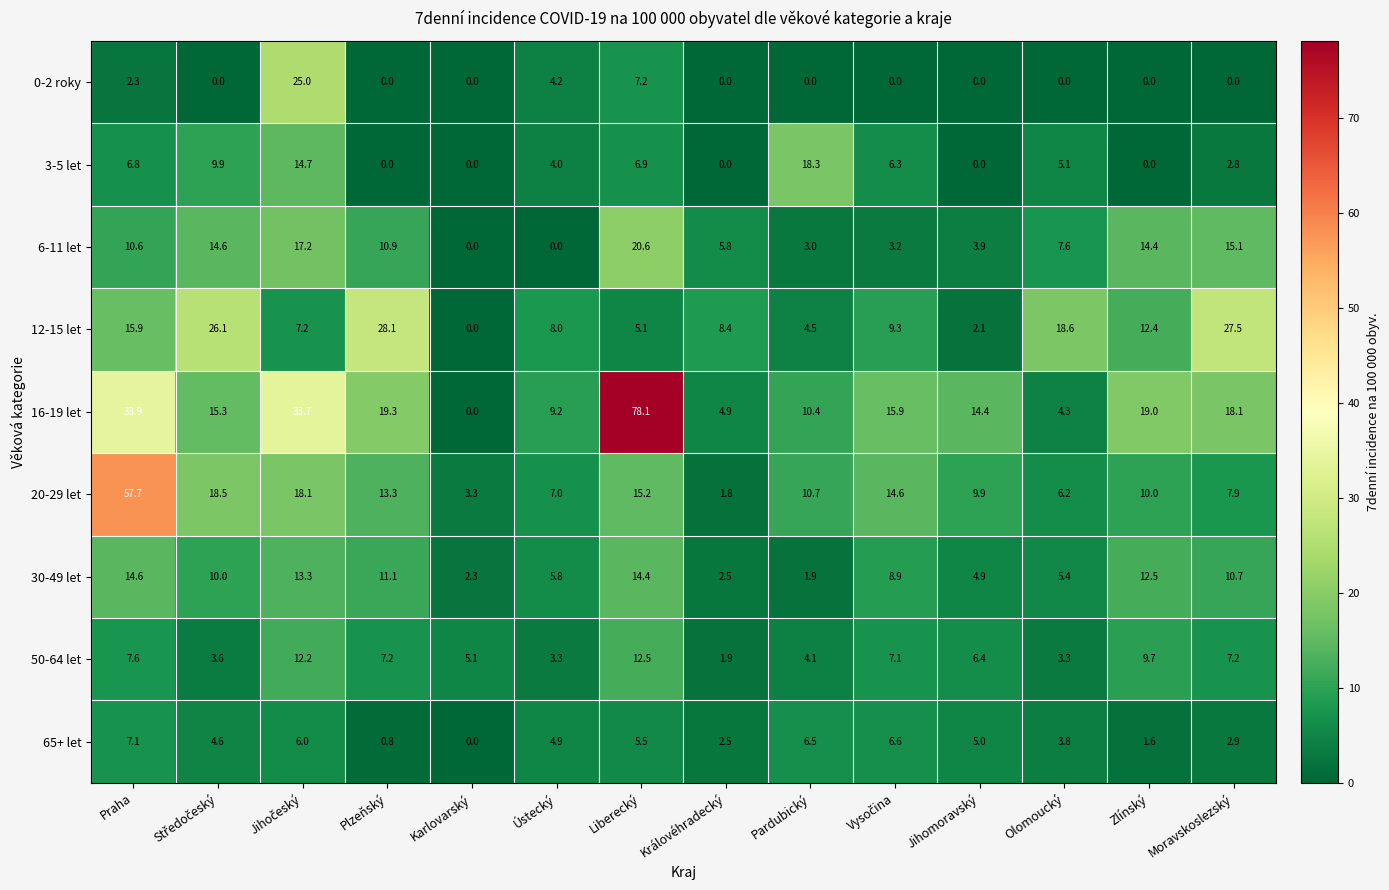

Is it true that 6-11 let equals 1.9 at Olomoucký?

False